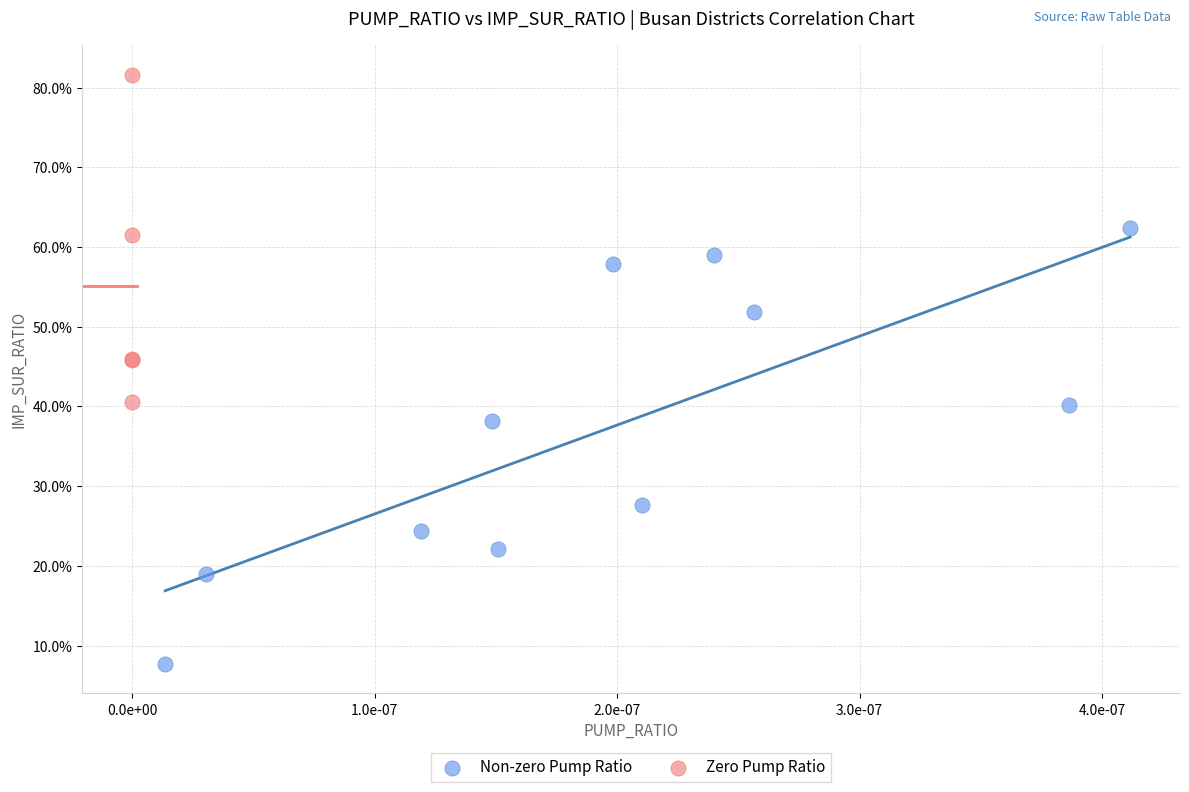

Which series has the widest spread of Y values?

Non-zero Pump Ratio